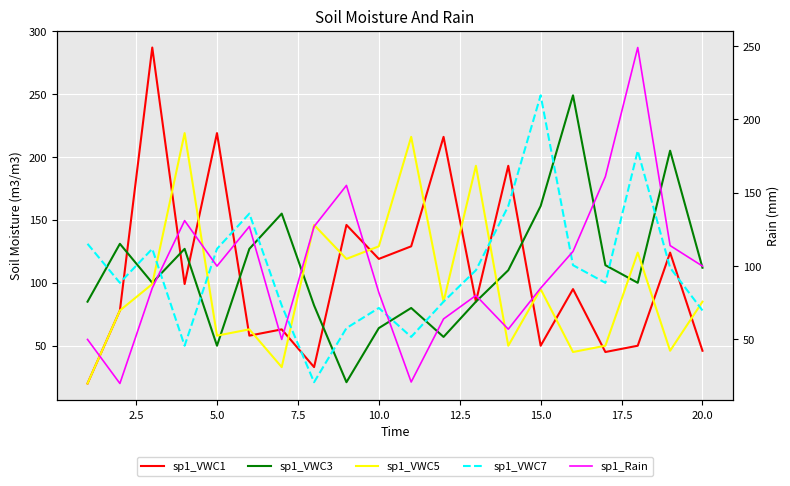

How many times do sp1_VWC7 and sp1_VWC1 cross each other?

8